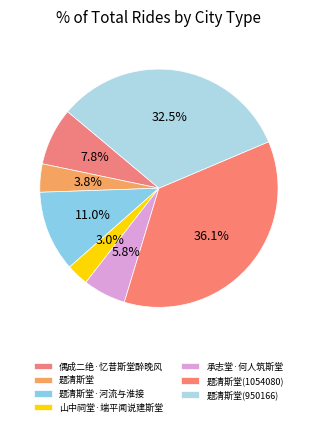

What is the largest slice in the pie chart?

题清斯堂(1054080)